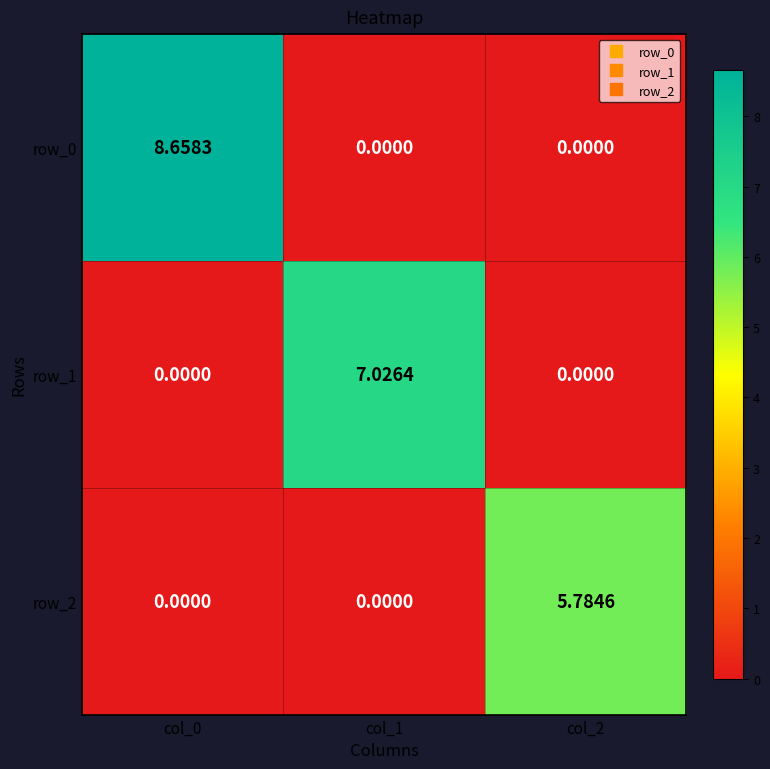

How many data points in row_2 are above 0?

1